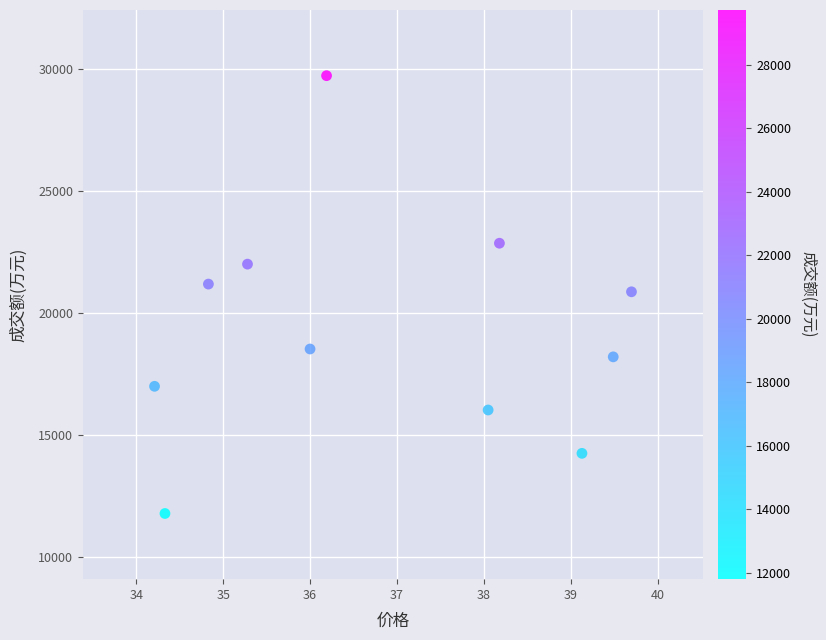

What is the average Y value?

19316